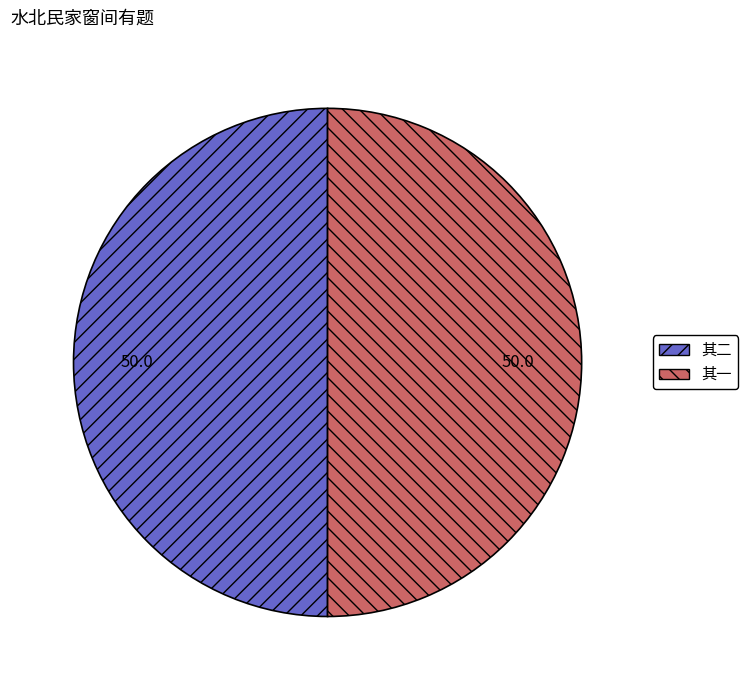

Combined, do 其一 and 其二 account for over 50%?

Yes